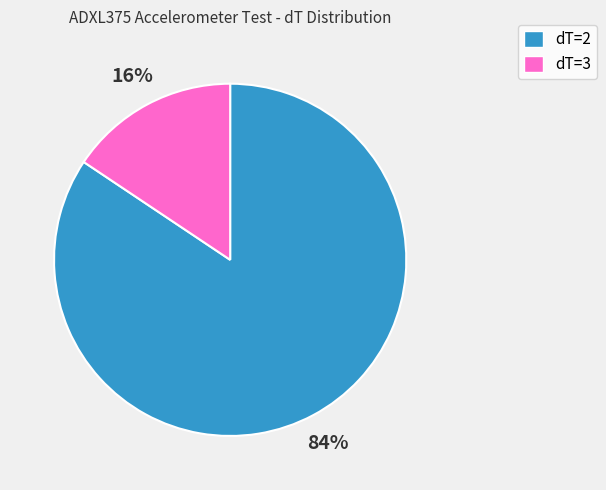

Do dT=2 and dT=3 together represent more than half of the pie?

Yes